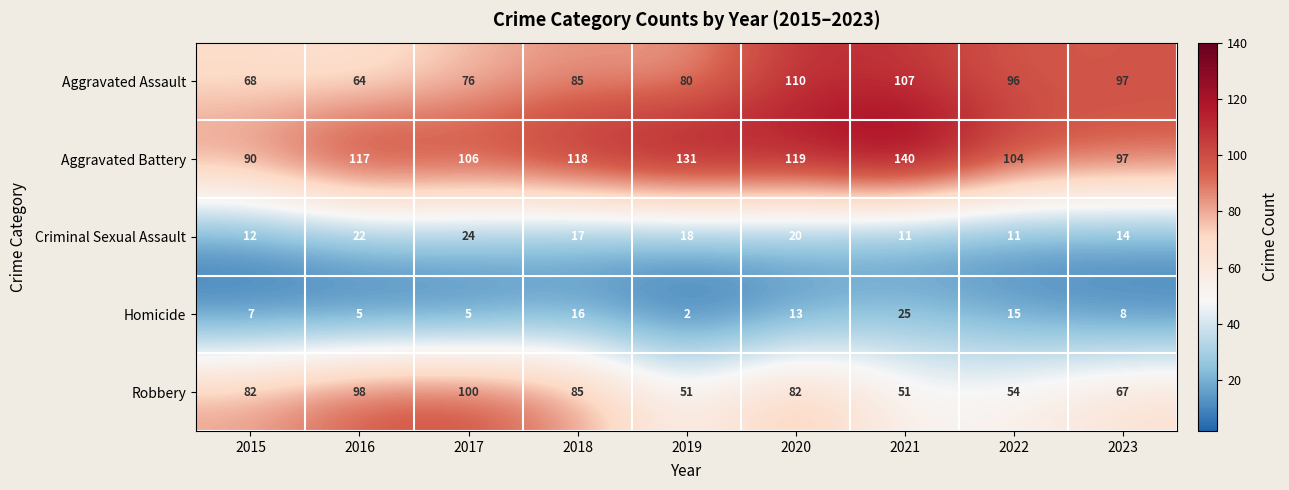

Which series changed the most between 2017 and 2023?

Robbery